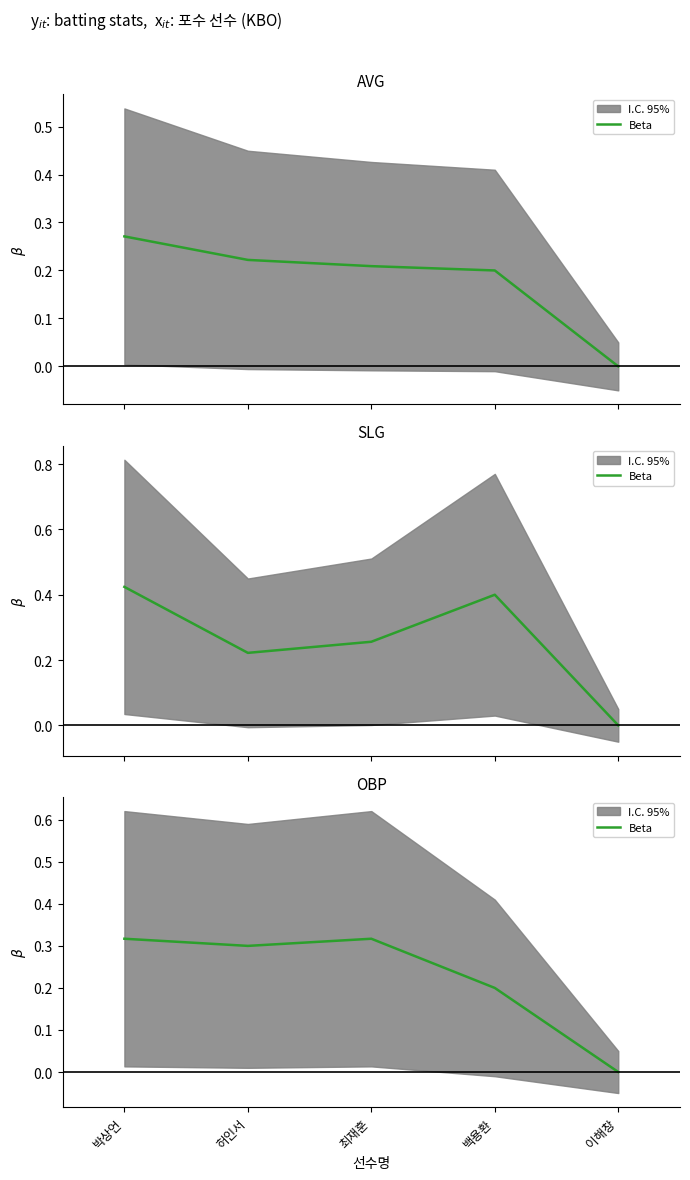

How many positive values are there?

4